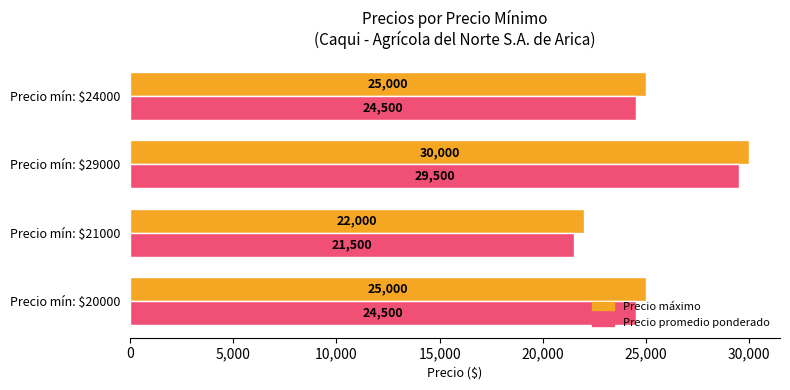

Count the Precio promedio ponderado values in the range 24500 to 29500.

3